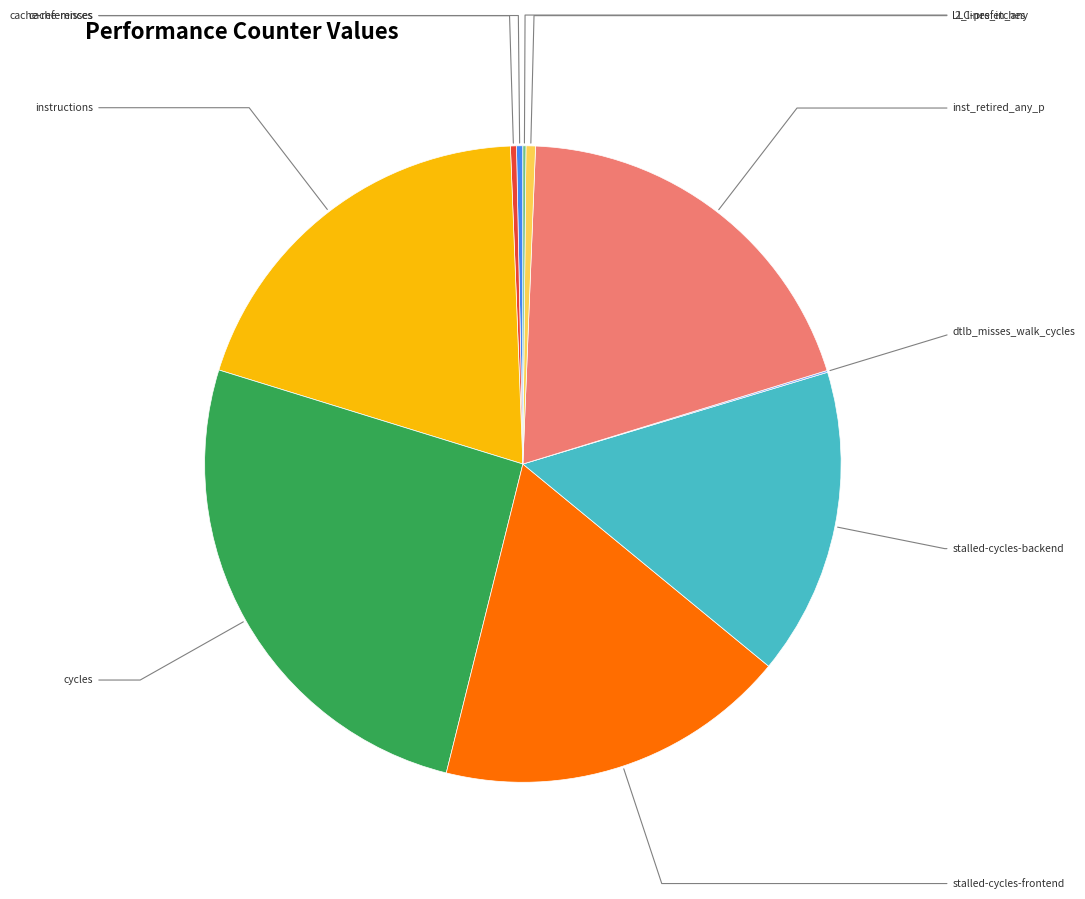

What is the smallest slice in the pie chart?

dtlb_misses_walk_cycles